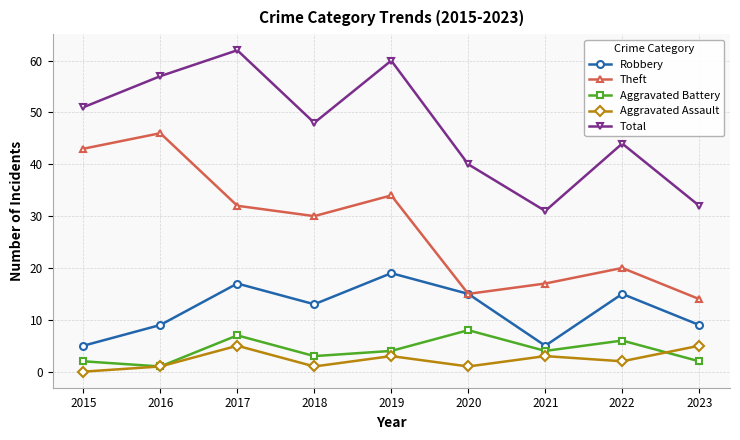

In Aggravated Assault, how many points are higher than both neighbors (excluding endpoints)?

3